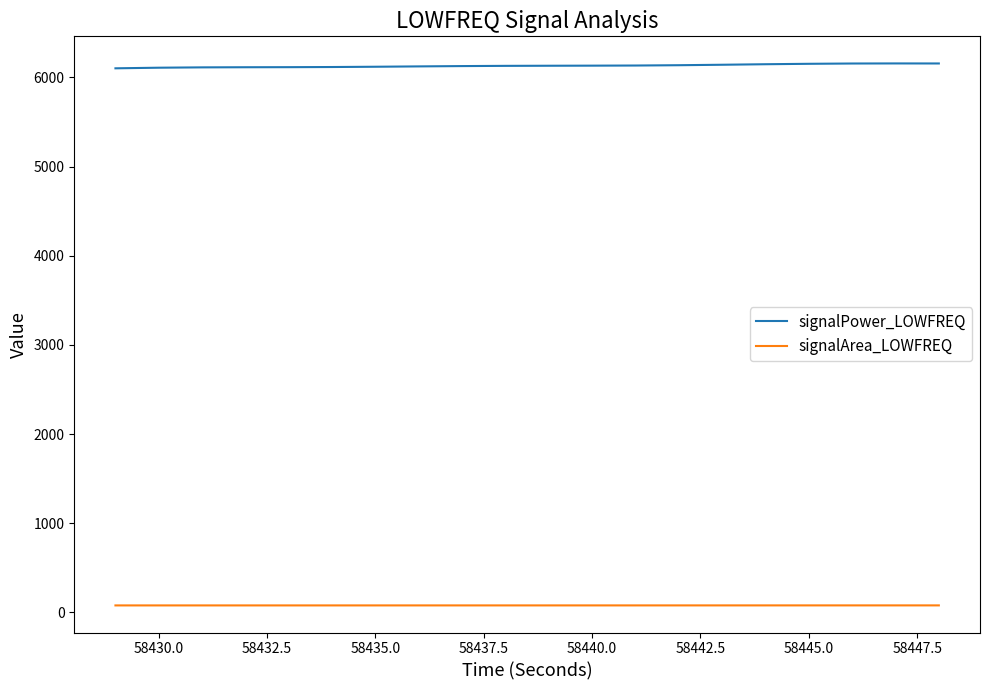

True or false: signalPower_LOWFREQ and signalArea_LOWFREQ intersect in this chart.

False